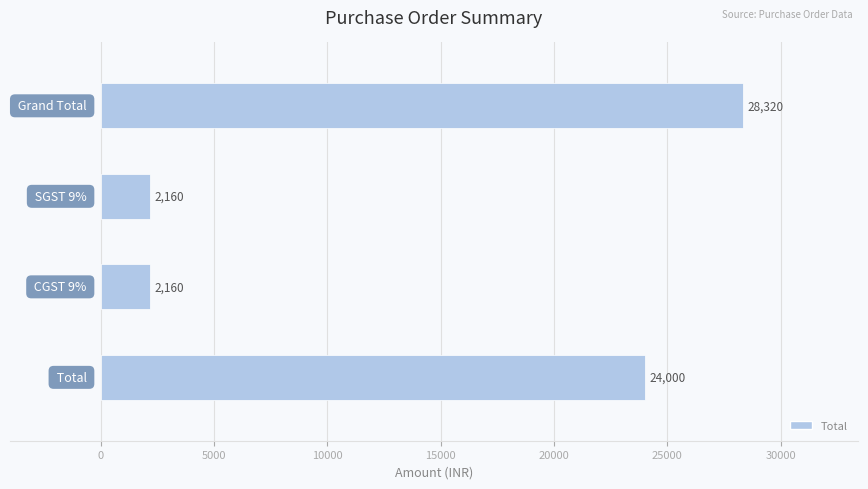

Are the bars horizontal?

Yes